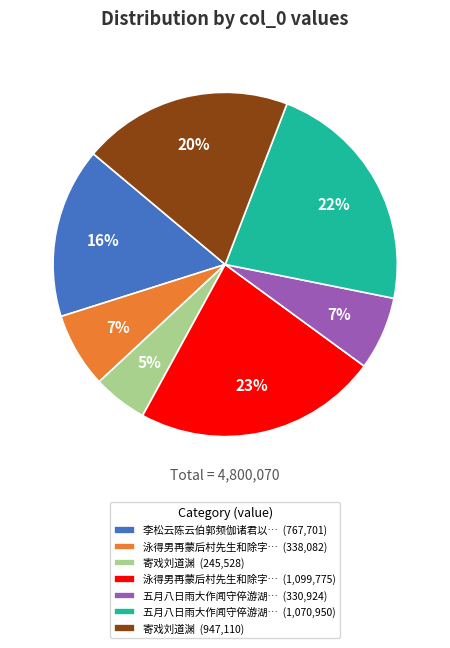

Approximately how many times larger is the value at 寄戏刘道渊 (947,110) compared to 五月八日雨大作闻守倅游湖… (330,924)?

2.9